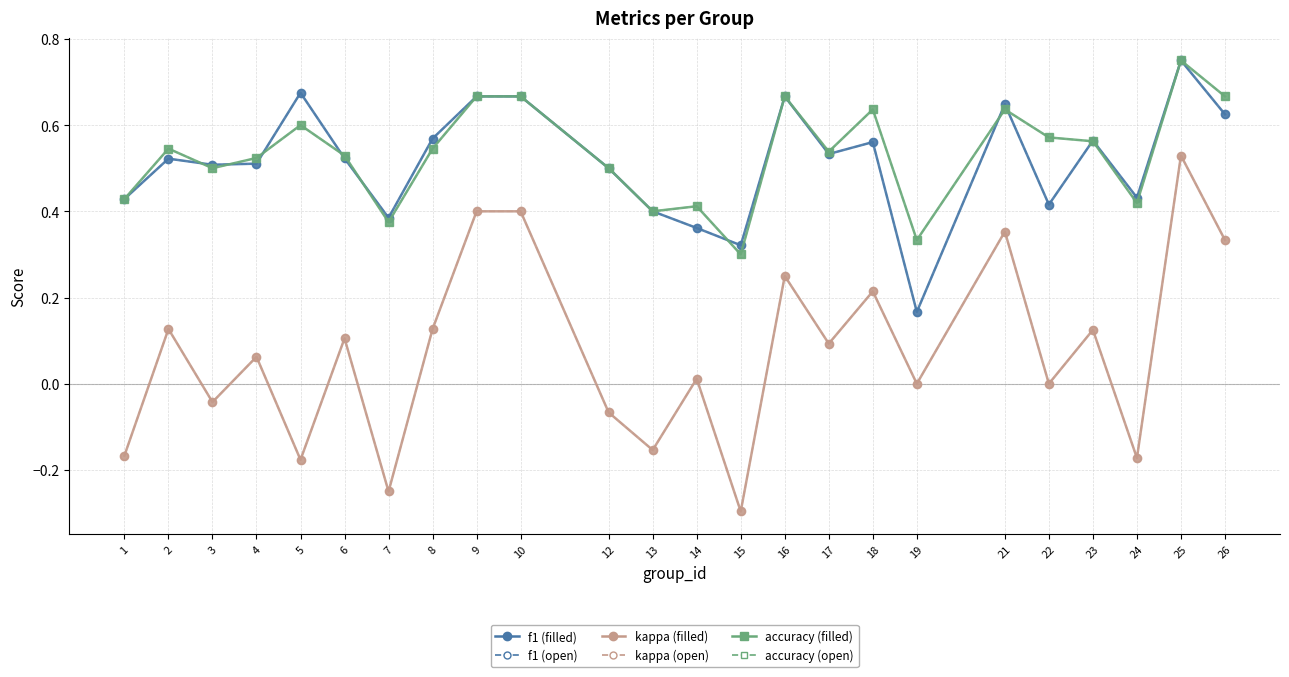

What is the spread (max minus min) of values at 22?

0.6